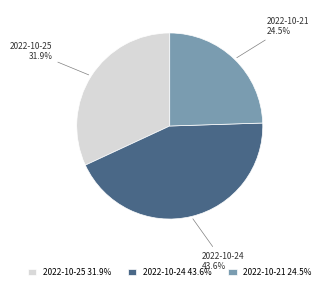

The 2022-10-25 slice represents 32% of the pie. True or false?

True